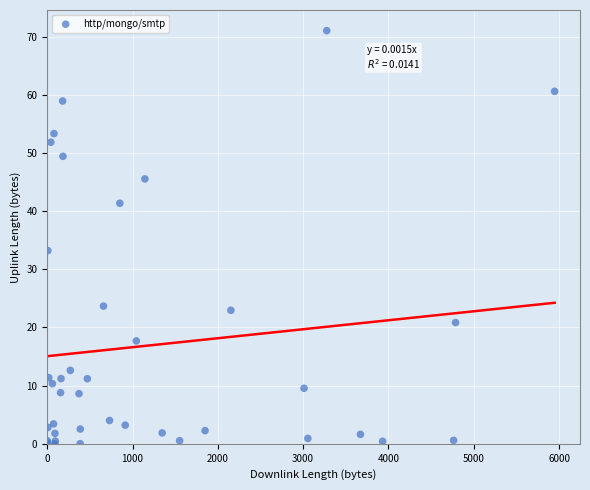

What Y value in the scatter plot is closest to 35?

33.2